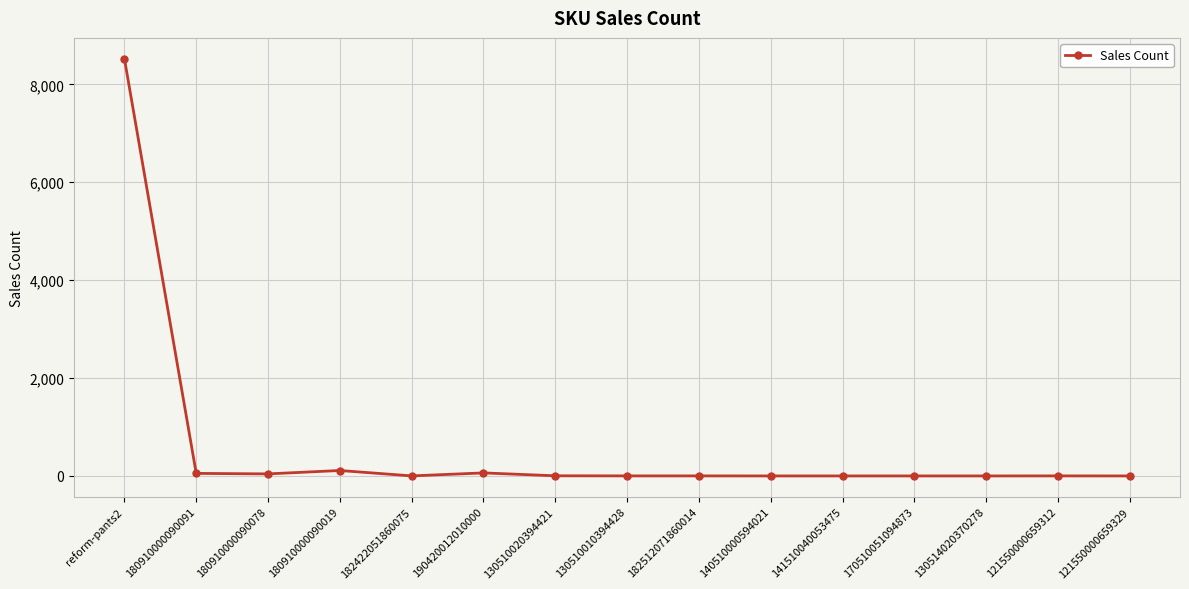

Does the chart have visible grid lines?

Yes